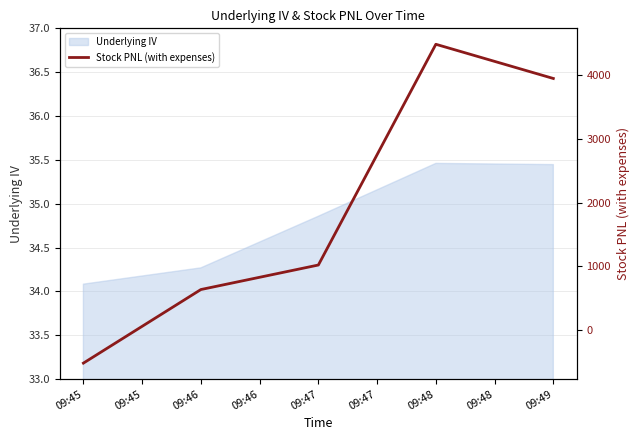

The Underlying IV series shows 34.3 at 09:46. True or false?

True